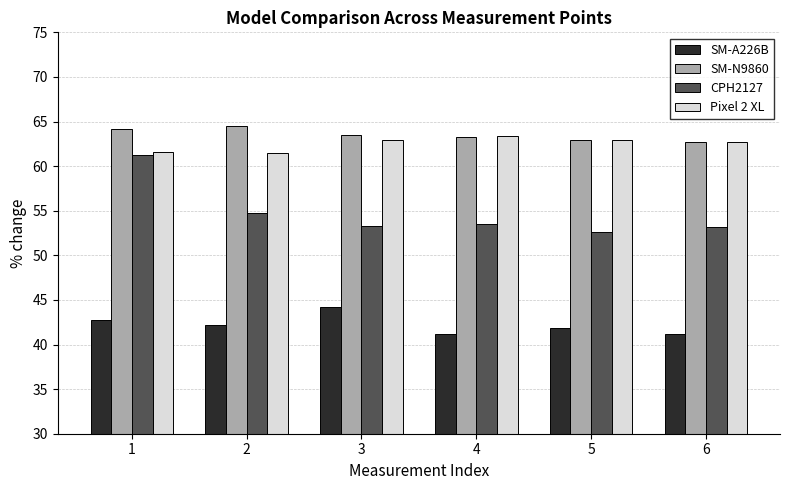

What is the sum of the SM-A226B values at 2 and 3?

86.3